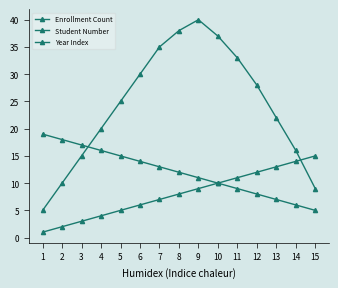

At how many categories does at least one series exceed 26?

7